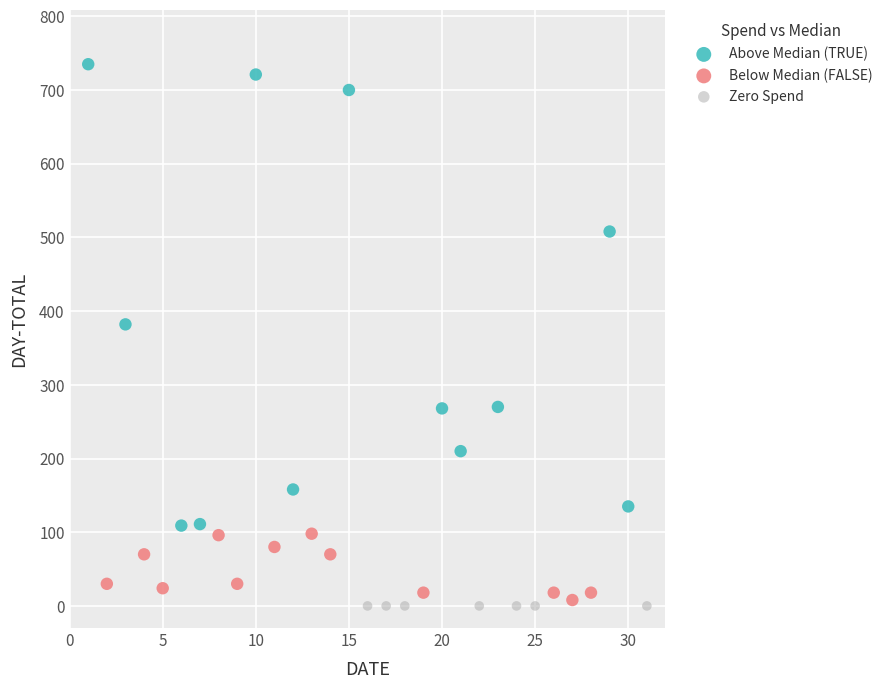

Which series reaches the maximum Y coordinate?

Above Median (TRUE)